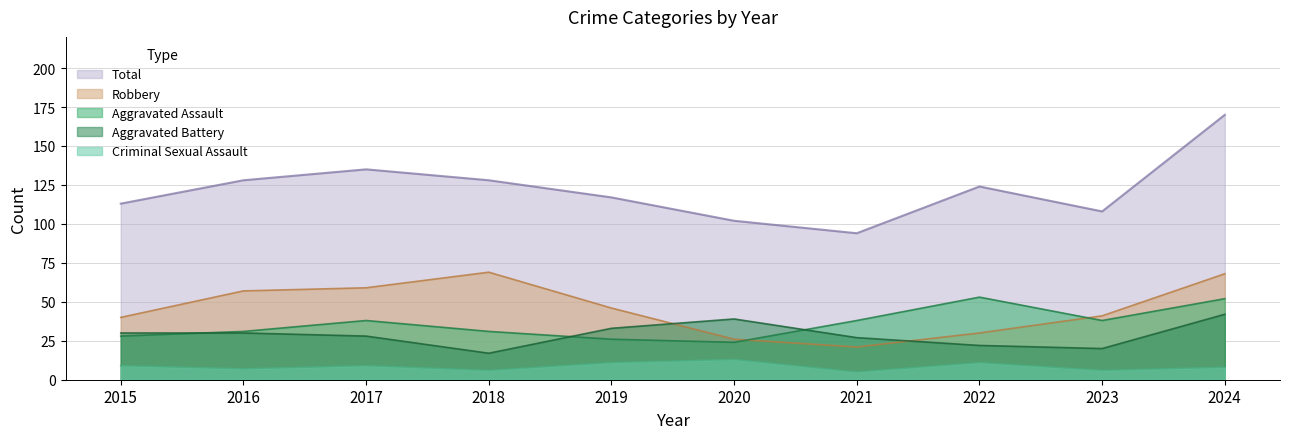

Reading left to right, extract all data points from this chart.

Aggravated Assault: 2015=28	2016=31	2017=38	2018=31	2019=26	2020=24	2021=38	2022=53	2023=38	2024=52
Aggravated Battery: 2015=30	2016=30	2017=28	2018=17	2019=33	2020=39	2021=27	2022=22	2023=20	2024=42
Criminal Sexual Assault: 2015=9	2016=7	2017=9	2018=6	2019=11	2020=13	2021=5	2022=11	2023=6	2024=8
Robbery: 2015=40	2016=57	2017=59	2018=69	2019=46	2020=26	2021=21	2022=30	2023=41	2024=68
Total: 2015=113	2016=128	2017=135	2018=128	2019=117	2020=102	2021=94	2022=124	2023=108	2024=170